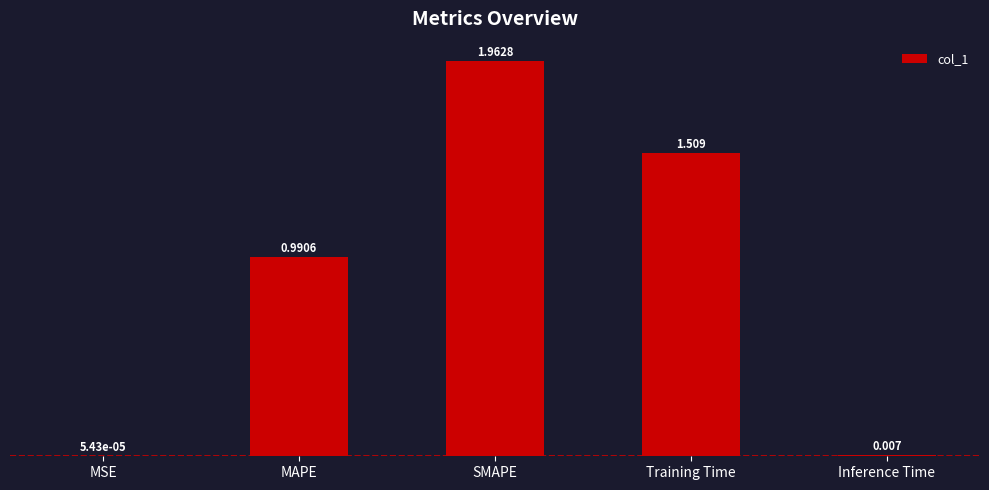

Where is the data nearest to the value 0?

MSE